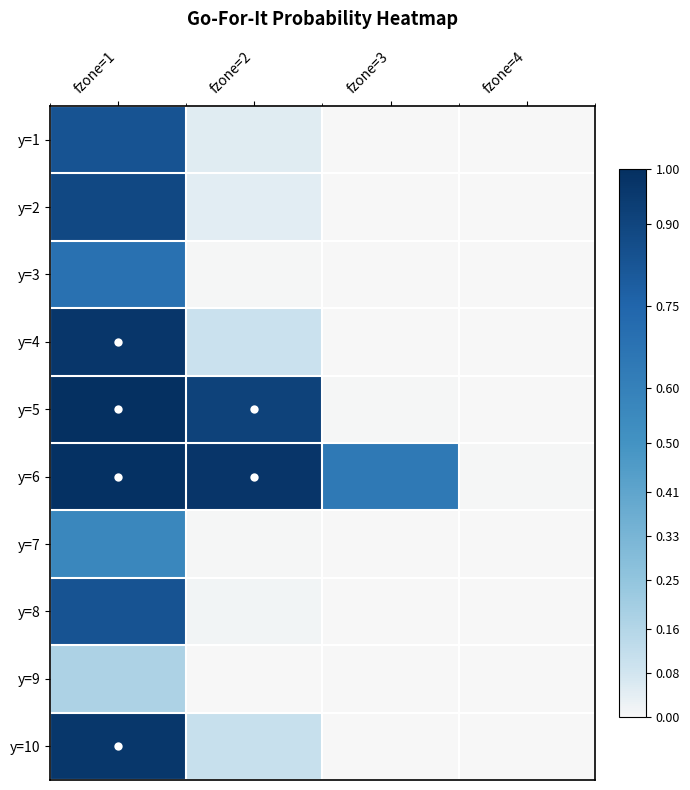

At which category is the sum across all series the highest?

fzone=1